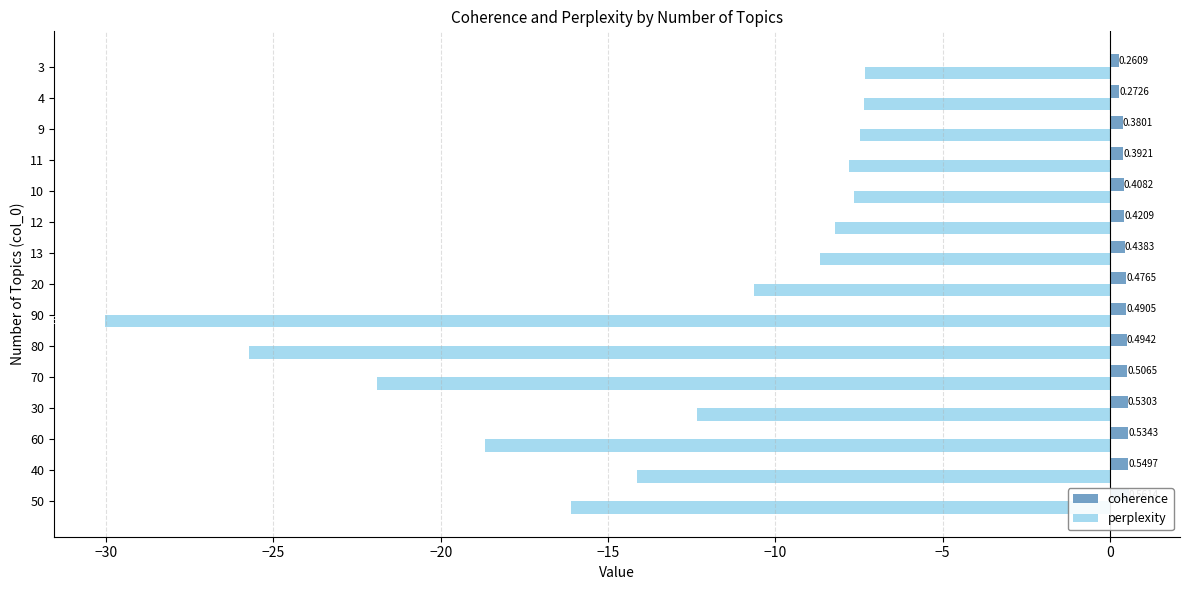

At 11, list the series in order from smallest to largest.

perplexity, coherence